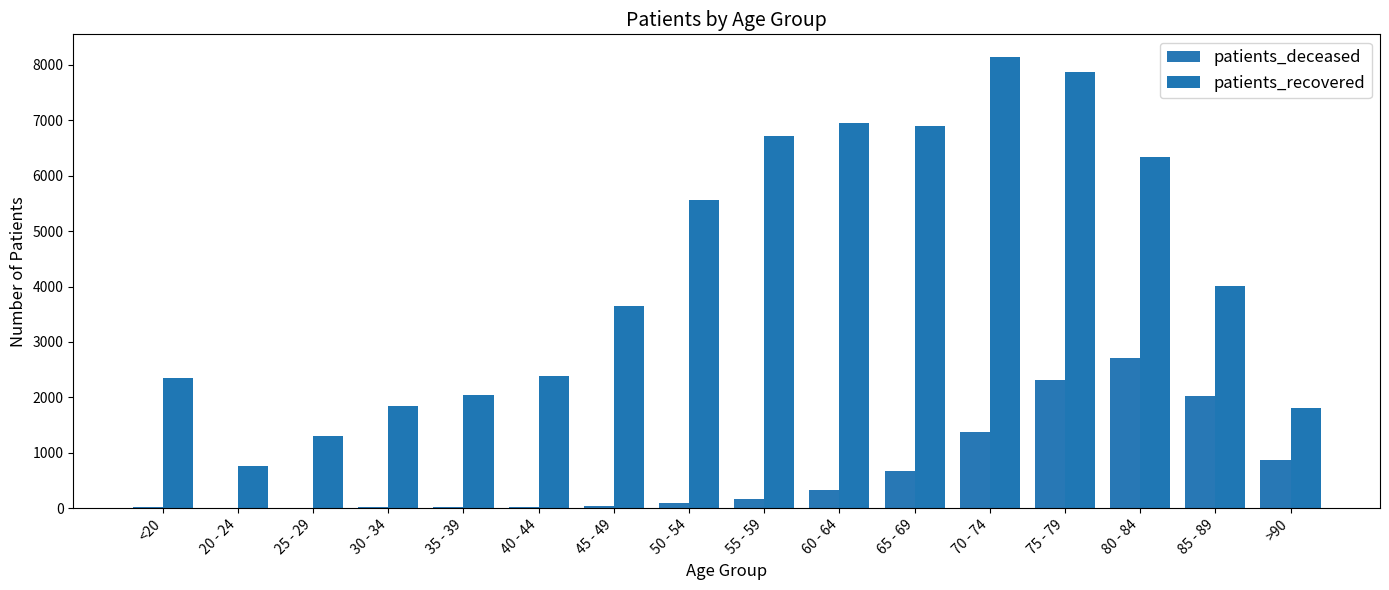

What is the minimum value shown in the chart?

3